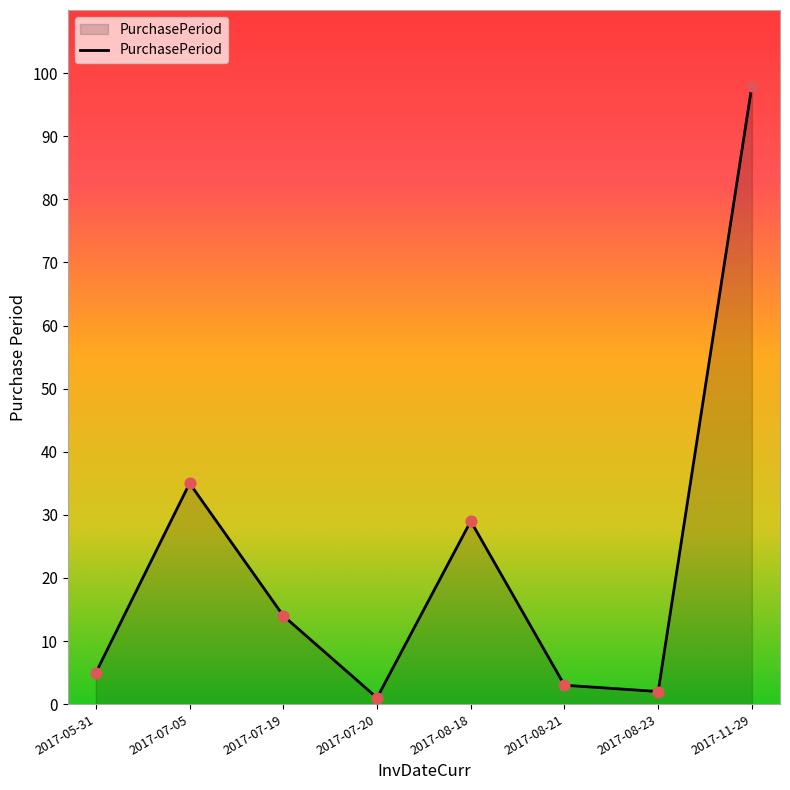

What is the ratio of the value at 2017-07-05 to the value at 2017-05-31?

7.0